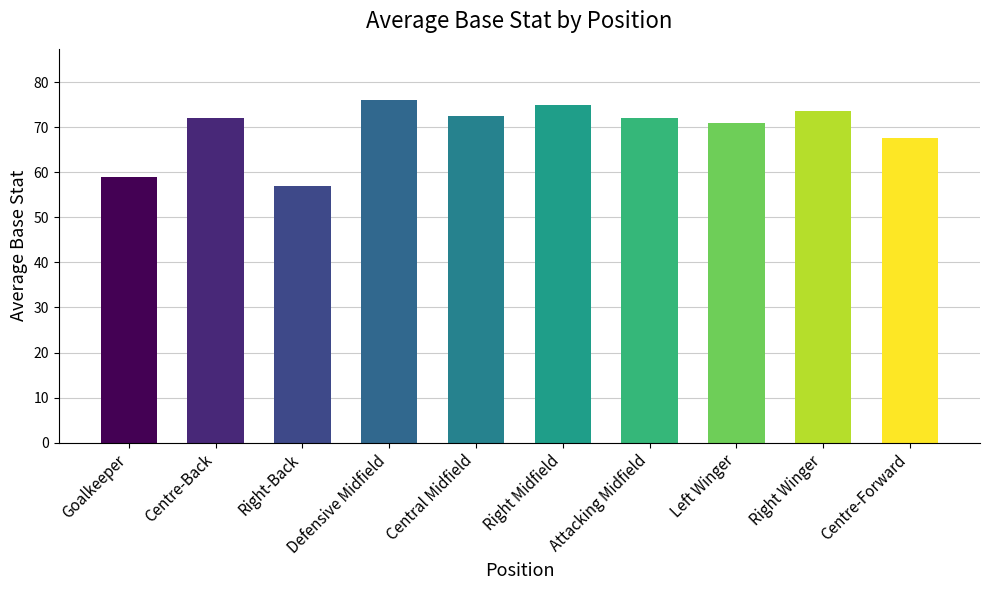

How many bars are there in total?

10